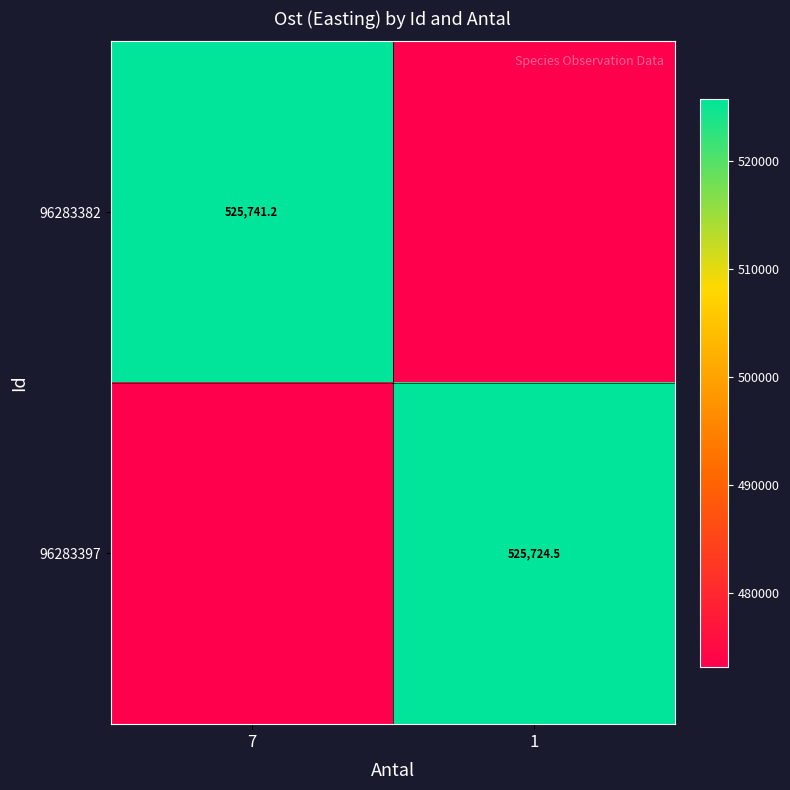

Is the value of 96283397 at 1 greater than the value of 96283382 at 7?

No